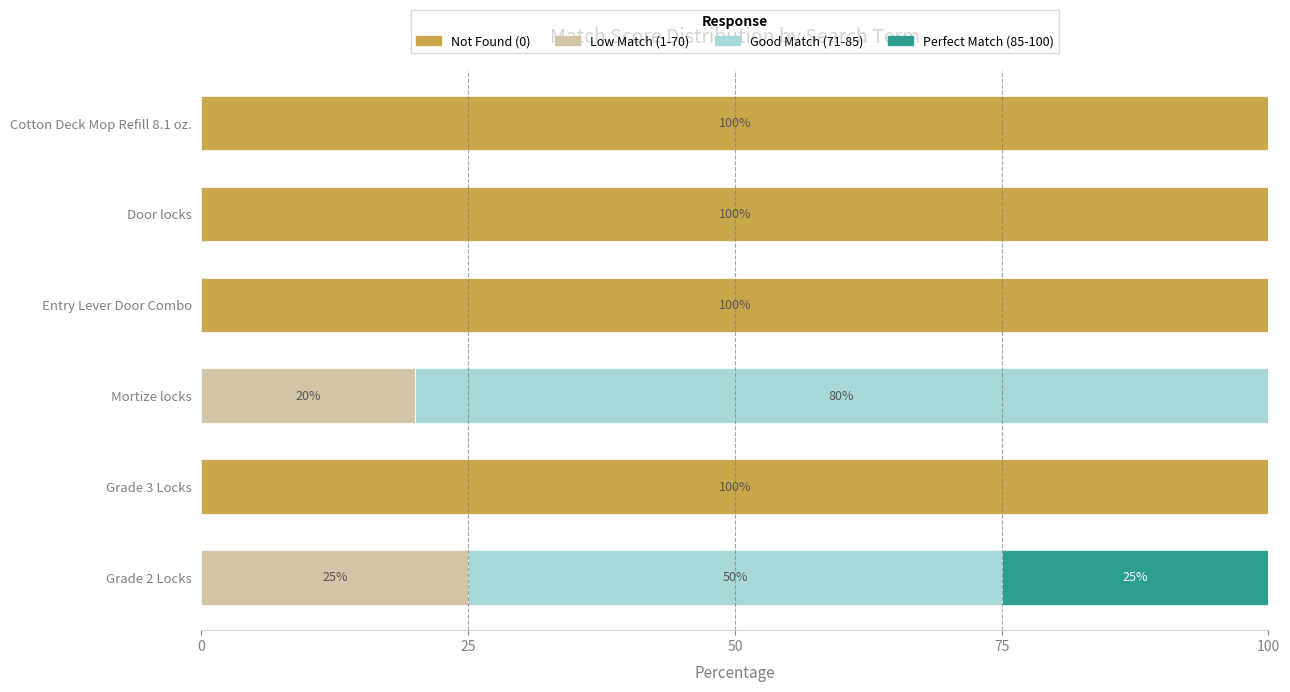

What are all the series names shown in the legend?

Not Found (0), Low Match (1-70), Good Match (71-85), Perfect Match (85-100)